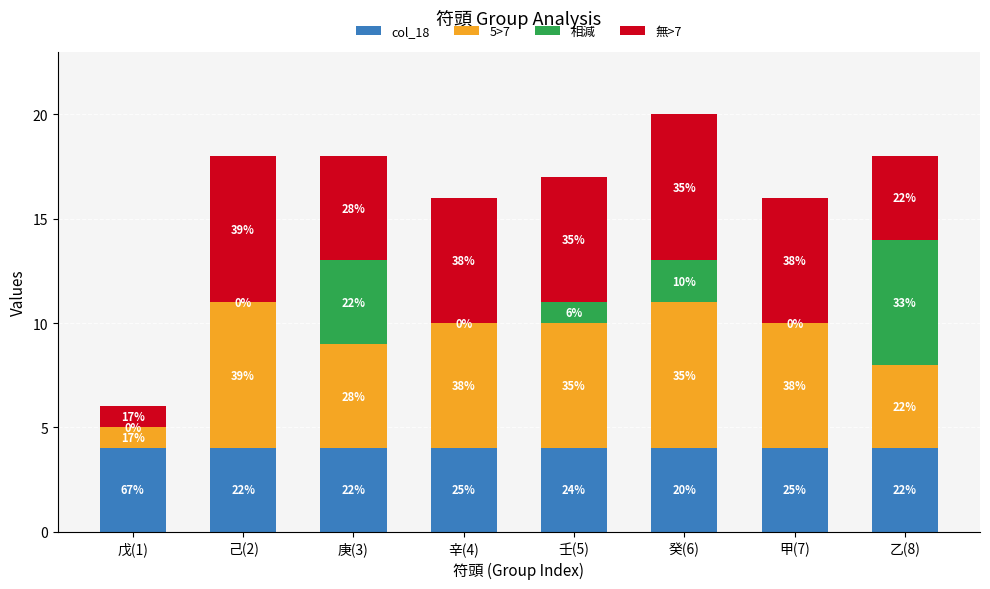

Which series has the largest range (max minus min)?

5>7